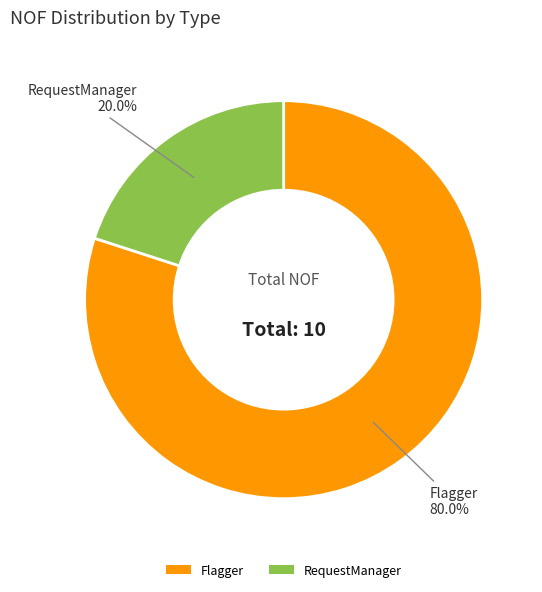

Which slice is the smallest?

RequestManager